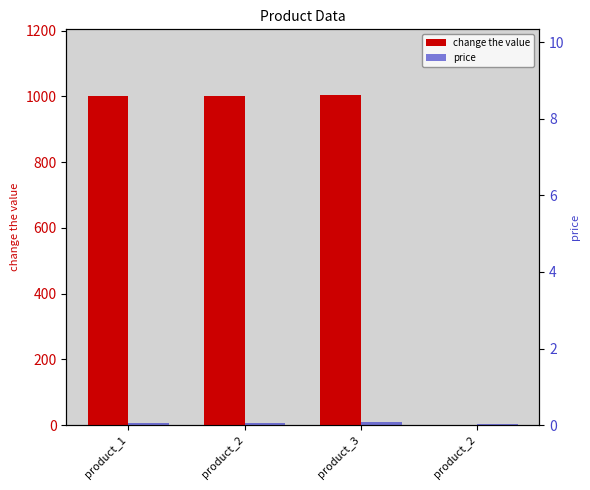

How many data points in price are less than 6?

2